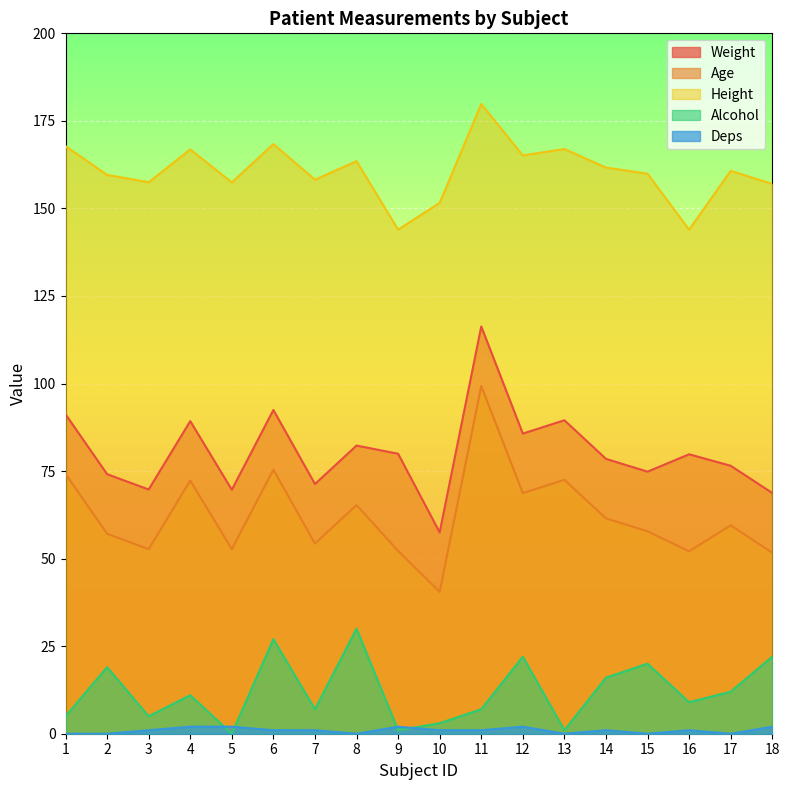

What is the maximum value shown in the chart?

179.8